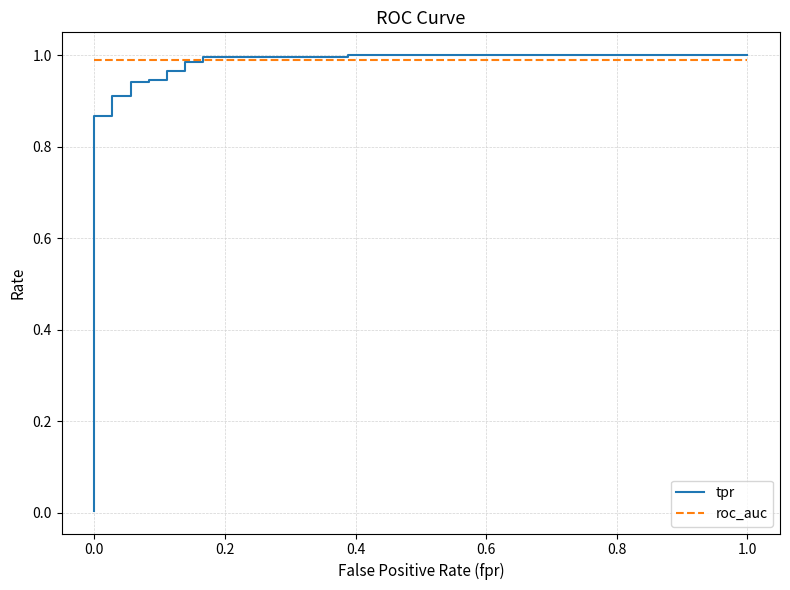

What is the maximum value for roc_auc?

1.0